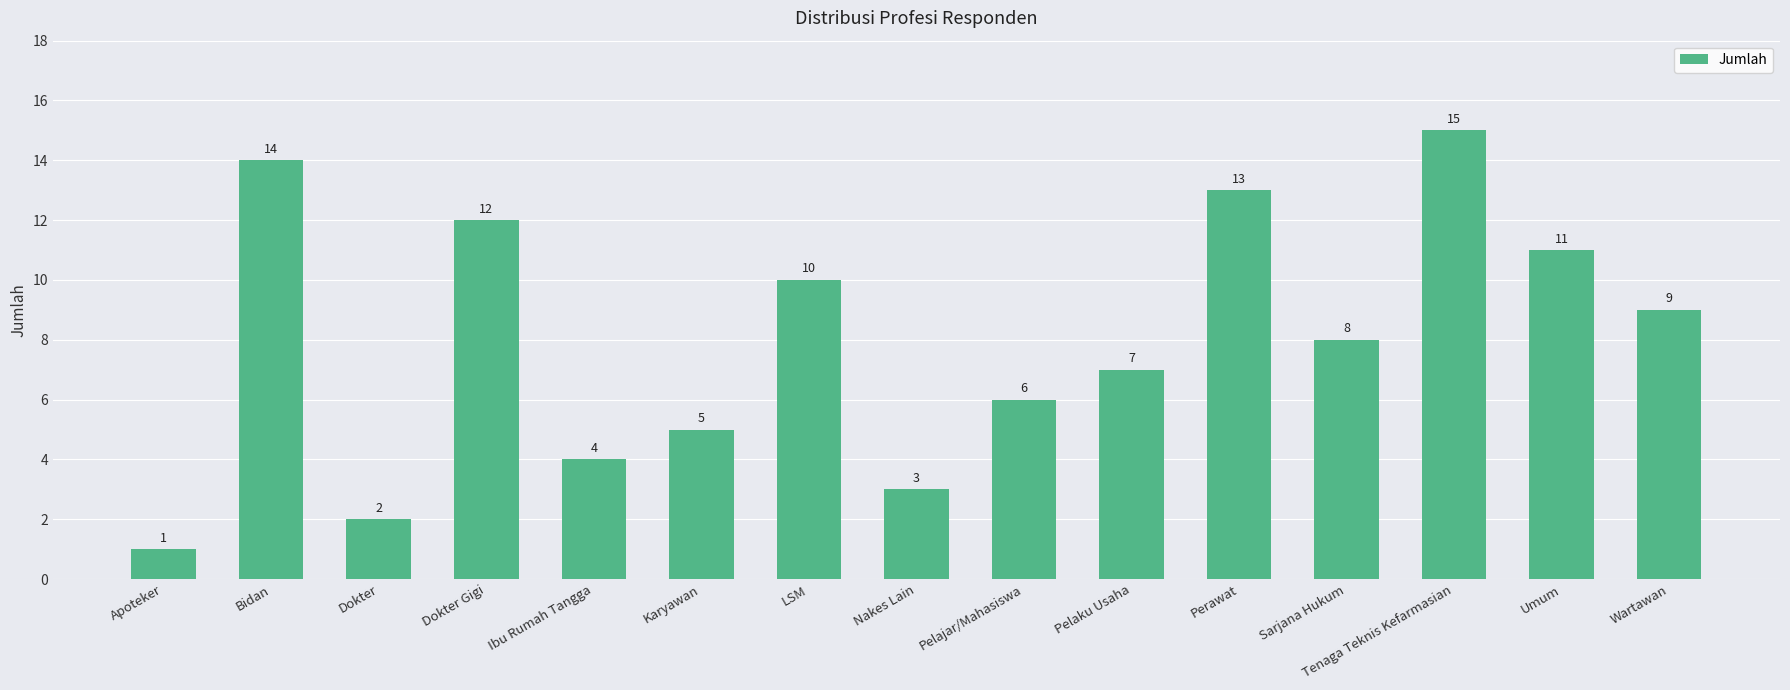

What is the ratio of the value at Apoteker to the value at Sarjana Hukum?

0.1